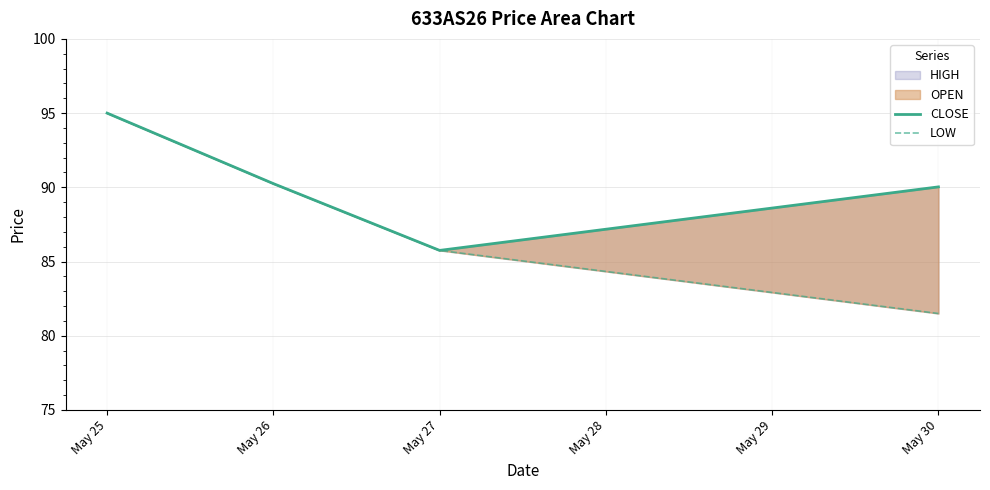

What is the value of the CLOSE point at the 3rd from the left?

85.8